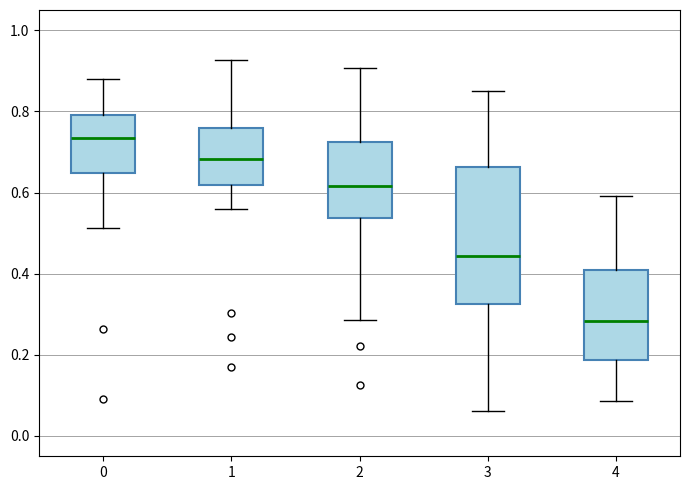

Reading left to right, transcribe this box plot: for each box, give where its median line is, the range the box spans, and where its two whiskers end, as read against the y-axis. The values are not printed on the chart, so give them approximately, as read against the axis.

0: median 0.74, box 0.64 to 0.80, whiskers 0.52 to 0.88
1: median 0.68, box 0.62 to 0.76, whiskers 0.56 to 0.92
2: median 0.62, box 0.54 to 0.72, whiskers 0.28 to 0.90
3: median 0.44, box 0.32 to 0.66, whiskers 0.06 to 0.86
4: median 0.28, box 0.18 to 0.40, whiskers 0.08 to 0.60